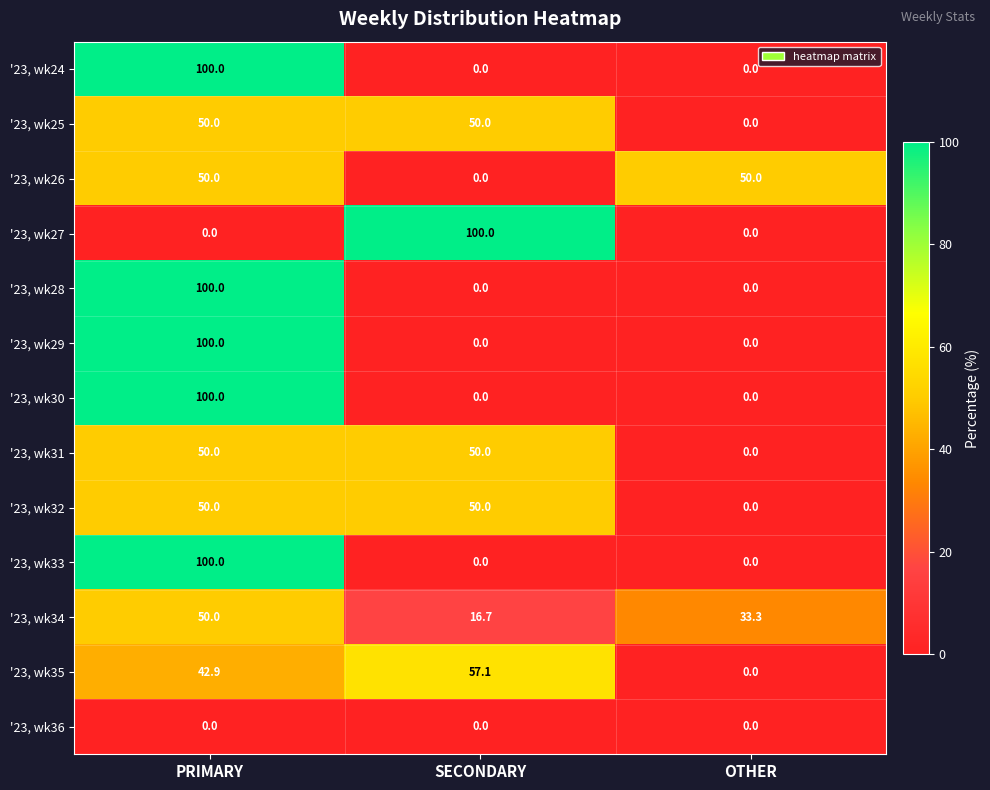

What is the spread (max minus min) of values at SECONDARY?

100.0